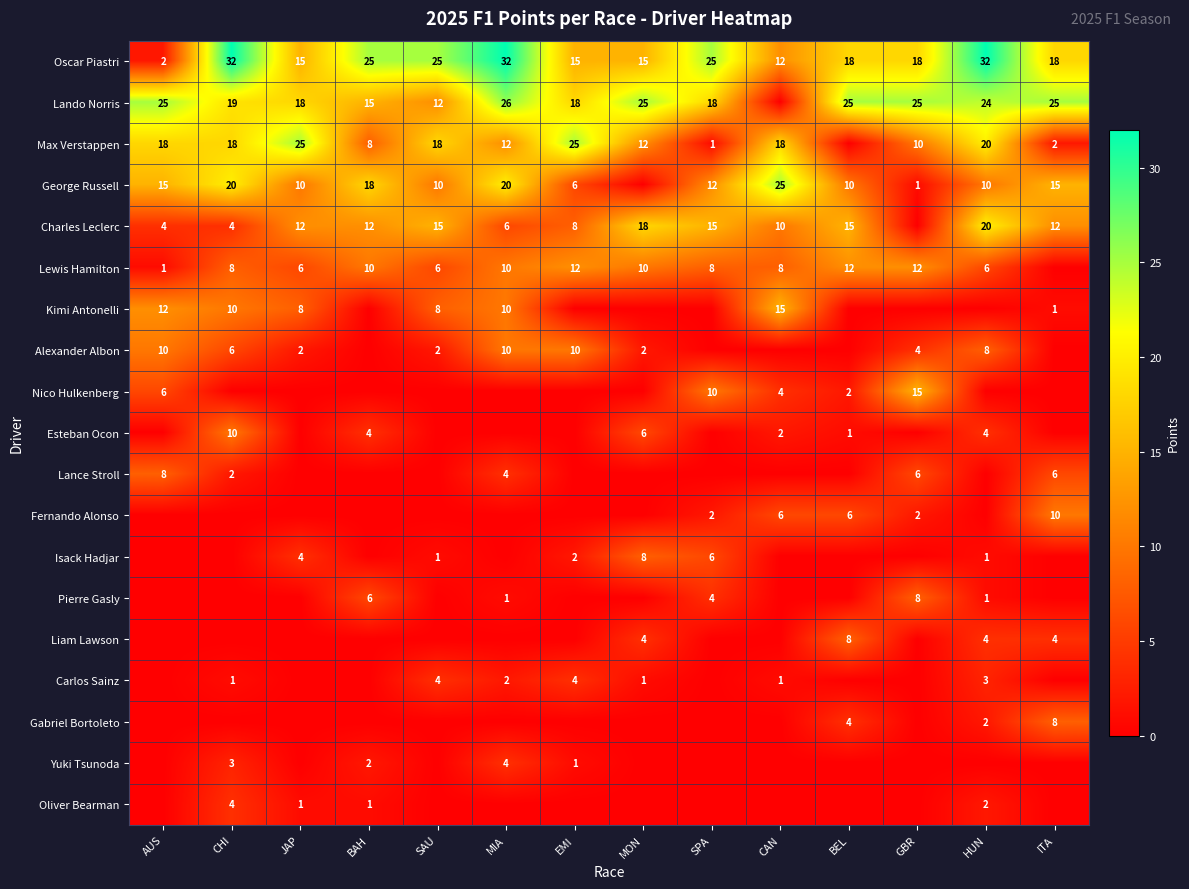

How many Oscar Piastri values are between 15 and 25?

9